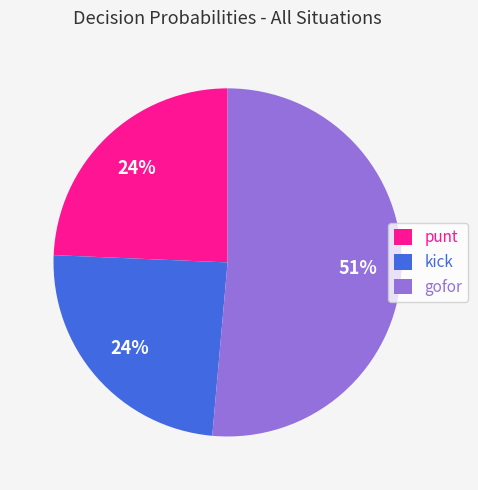

Count the number of slices in the pie.

3